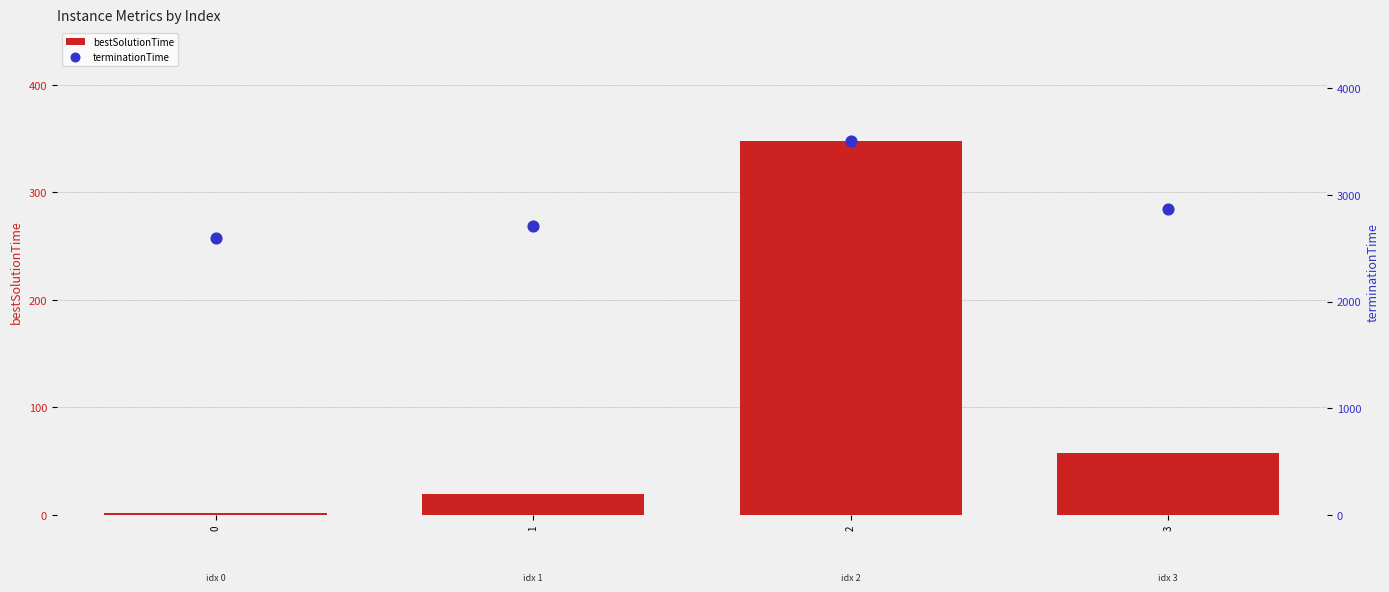

Which series has the widest spread of Y values?

terminationTime